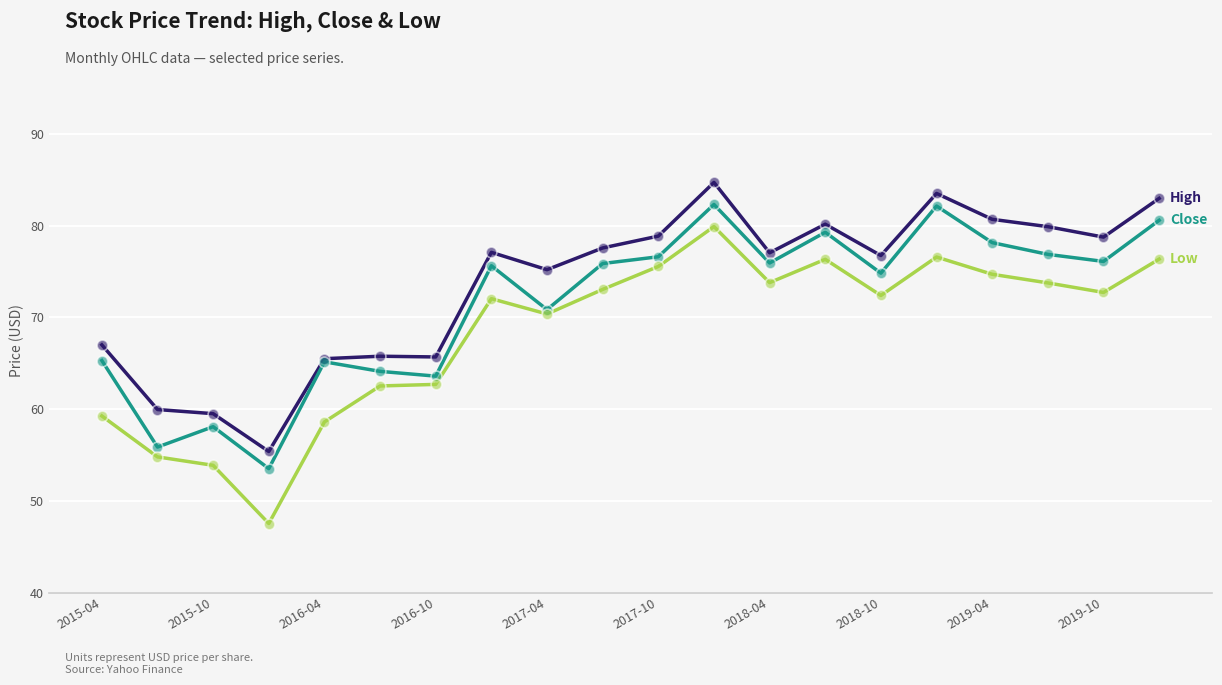

What is the smallest value displayed?

47.5